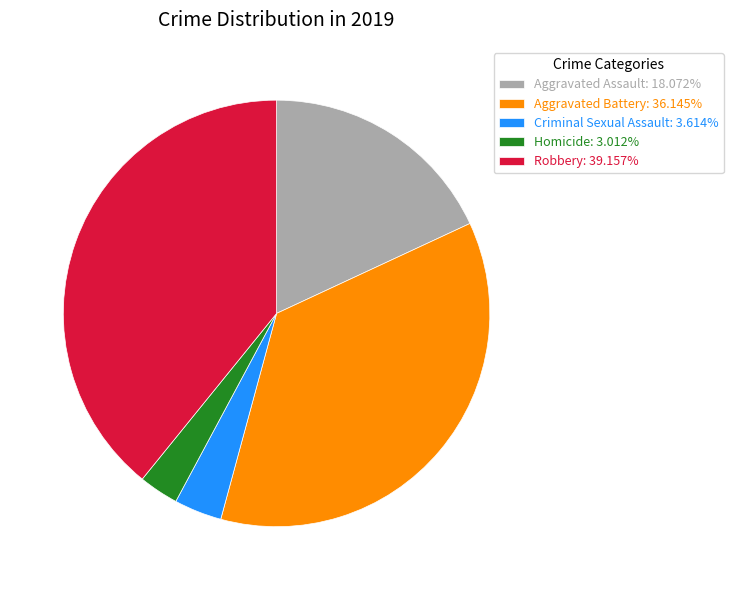

Is it true that Aggravated Assault is 18% of the pie?

True